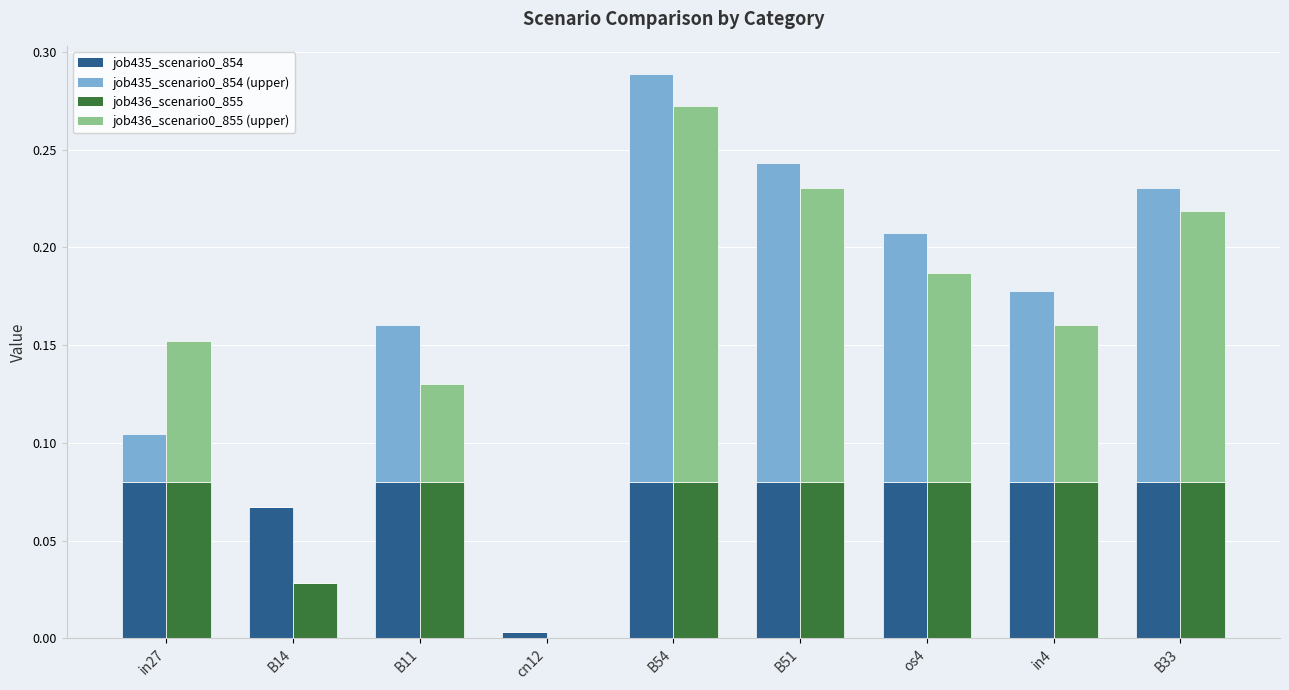

List the series in order of their overall mean, lowest first.

job436_scenario0_855, job435_scenario0_854